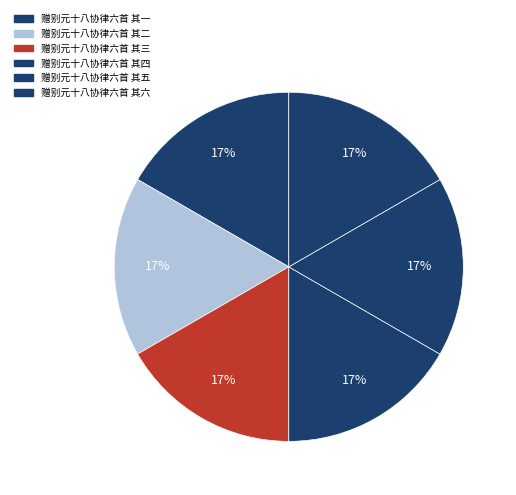

How many slices are in this pie chart?

6